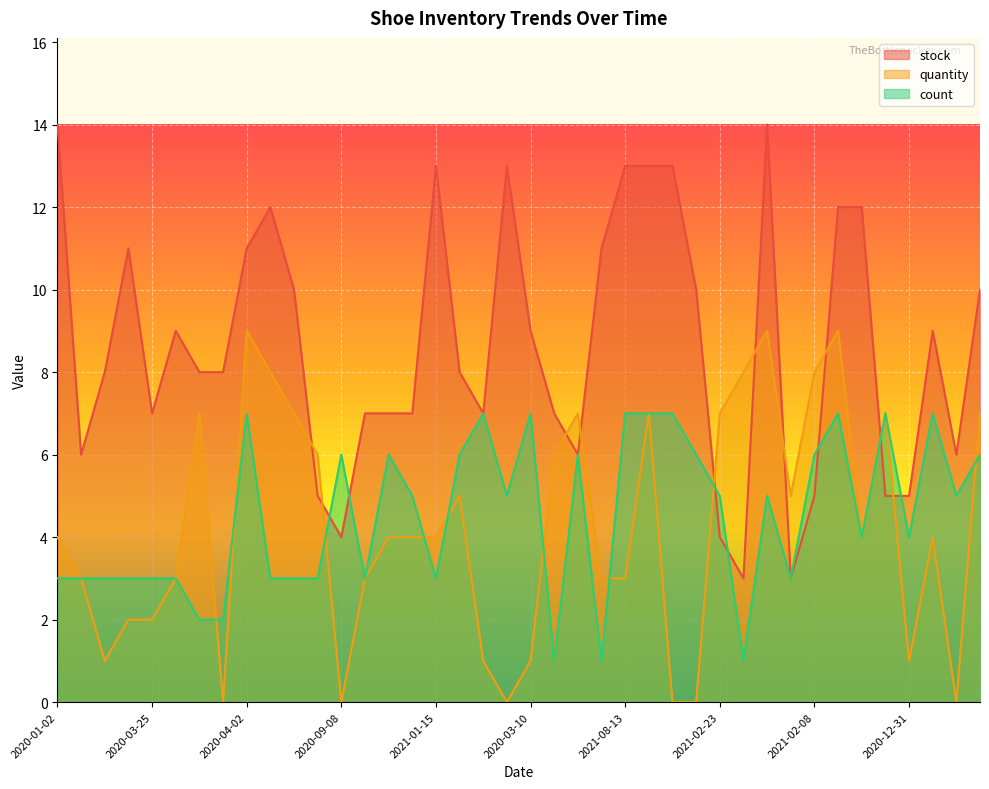

Between 2020-03-25 and 2021-07-29, which series saw the biggest shift?

stock